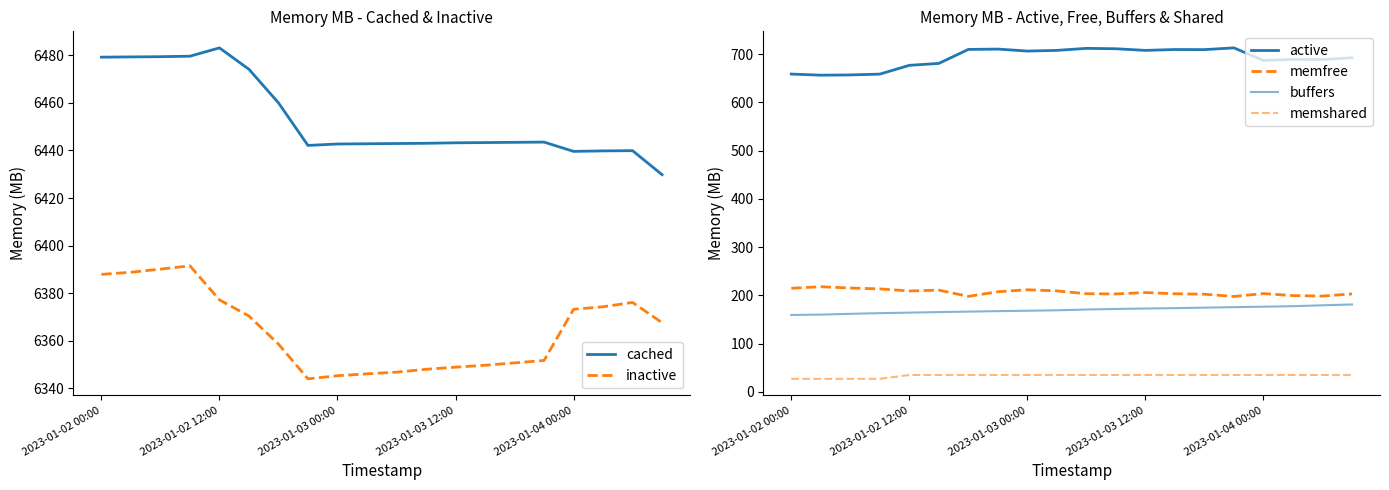

Reading left to right, extract all data points from this chart.

cached: 6479.2	6479.3	6479.4	6479.6	6483.1	6474.1	6460.0	6442.1	6442.7	6442.8	6442.9	6443.0	6443.2	6443.3	6443.4	6443.5	6439.6	6439.8	6439.9	6429.8
inactive: 6387.9	6388.8	6390.1	6391.5	6377.2	6370.4	6358.6	6344.0	6345.3	6346.1	6346.8	6348.0	6348.9	6349.7	6350.7	6351.7	6373.2	6374.3	6376.1	6367.6
active: 658.9	656.6	657.1	658.8	677.0	681.0	710.0	710.7	706.6	708.0	712.2	711.4	708.0	709.8	709.6	713.2	687.1	689.4	689.0	692.7
memfree: 214.7	217.9	215.2	213.4	209.1	210.8	197.9	207.5	211.6	209.2	203.4	202.9	205.8	203.3	202.4	197.7	203.7	199.5	198.5	203.0
buffers: 159.3	160.1	161.7	163.1	164.2	165.3	166.3	167.3	168.1	169.0	170.6	171.8	172.7	173.5	174.5	175.5	176.5	177.5	179.4	181.1
memshared: 26.9	26.9	26.9	26.9	34.9	34.9	34.9	34.9	34.9	34.9	34.9	34.9	34.9	34.9	34.9	34.9	34.9	34.9	34.9	34.9